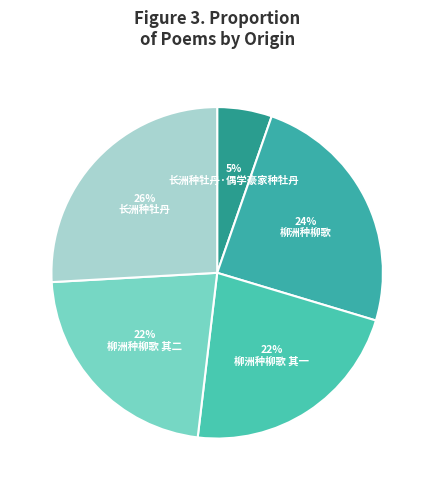

What percentage do 柳洲种柳歌 其二 and 长洲种牡丹·偶学豪家种牡丹 together represent?

27.6%